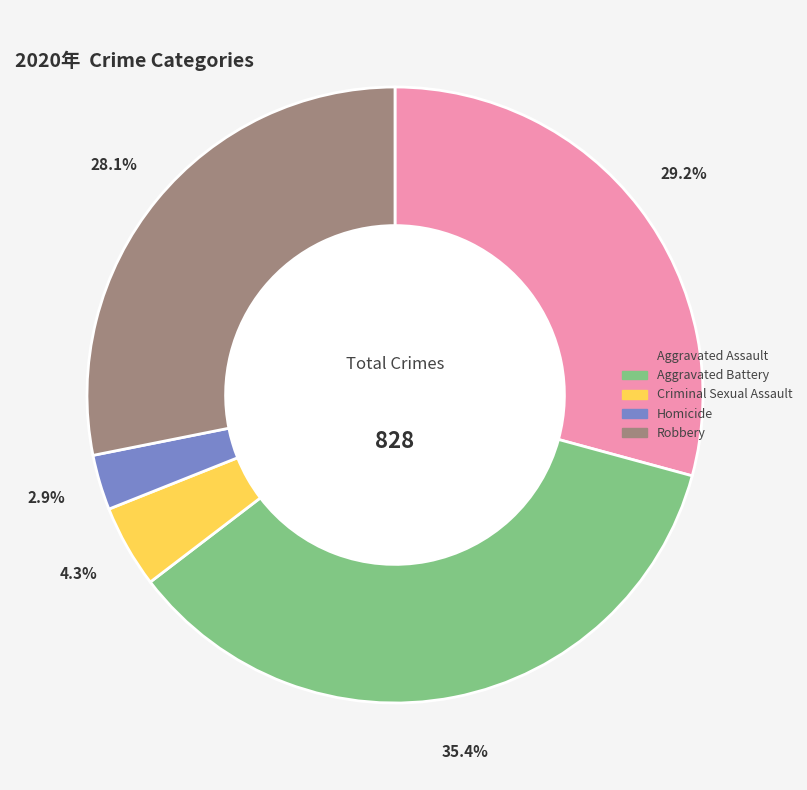

To the nearest percent, what is the average slice percentage?

20%